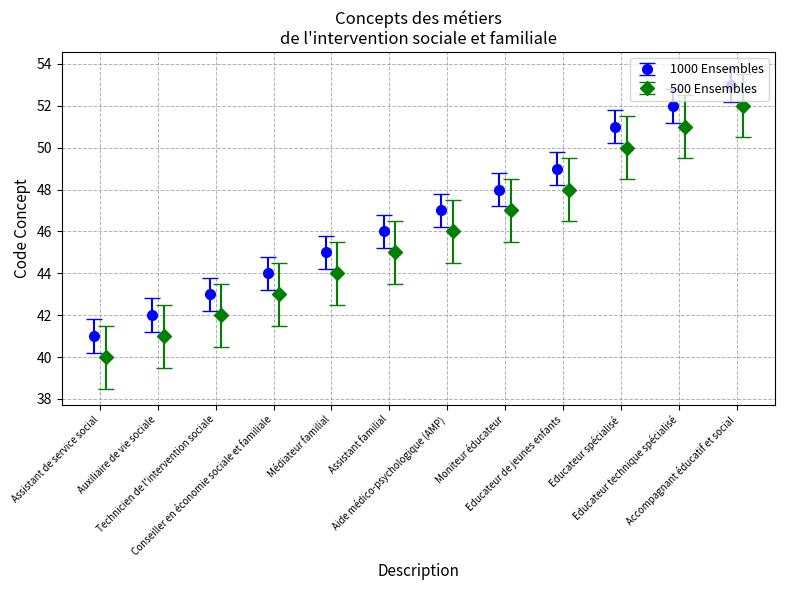

What is the value of the 1000 Ensembles point at the 1st from the left?

41